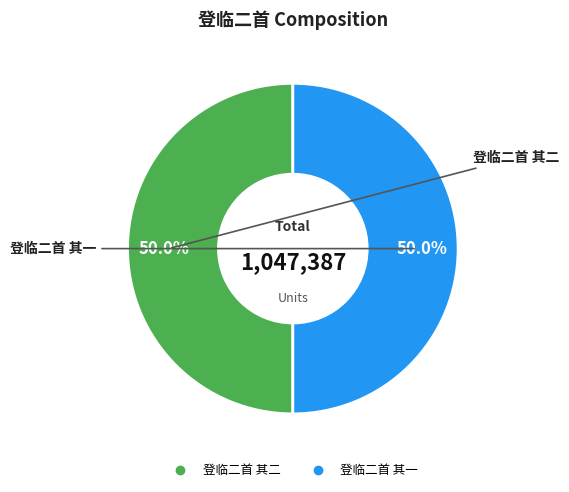

Count the number of slices in the pie.

2